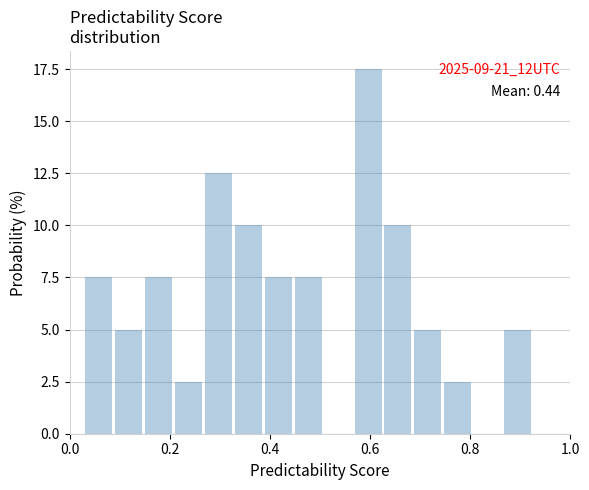

Around what value on the x-axis is the tallest bar? Give the approximate position of its centre, as read against the axis.

0.60